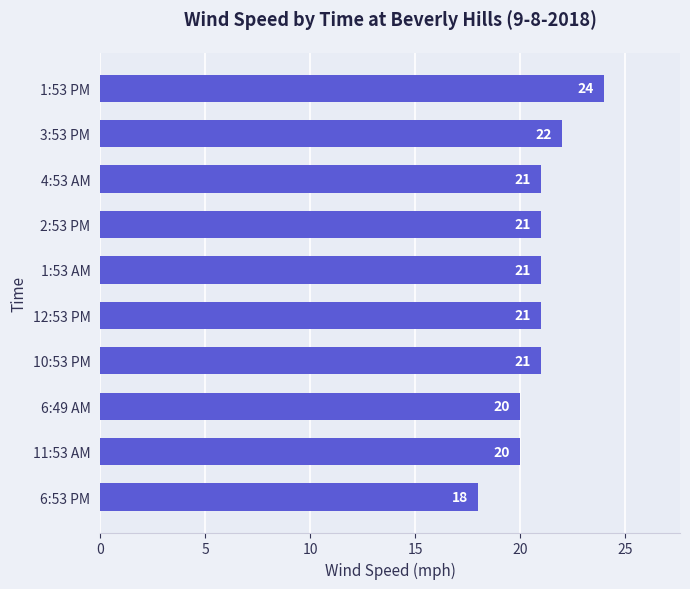

What is the sum of all values?

209